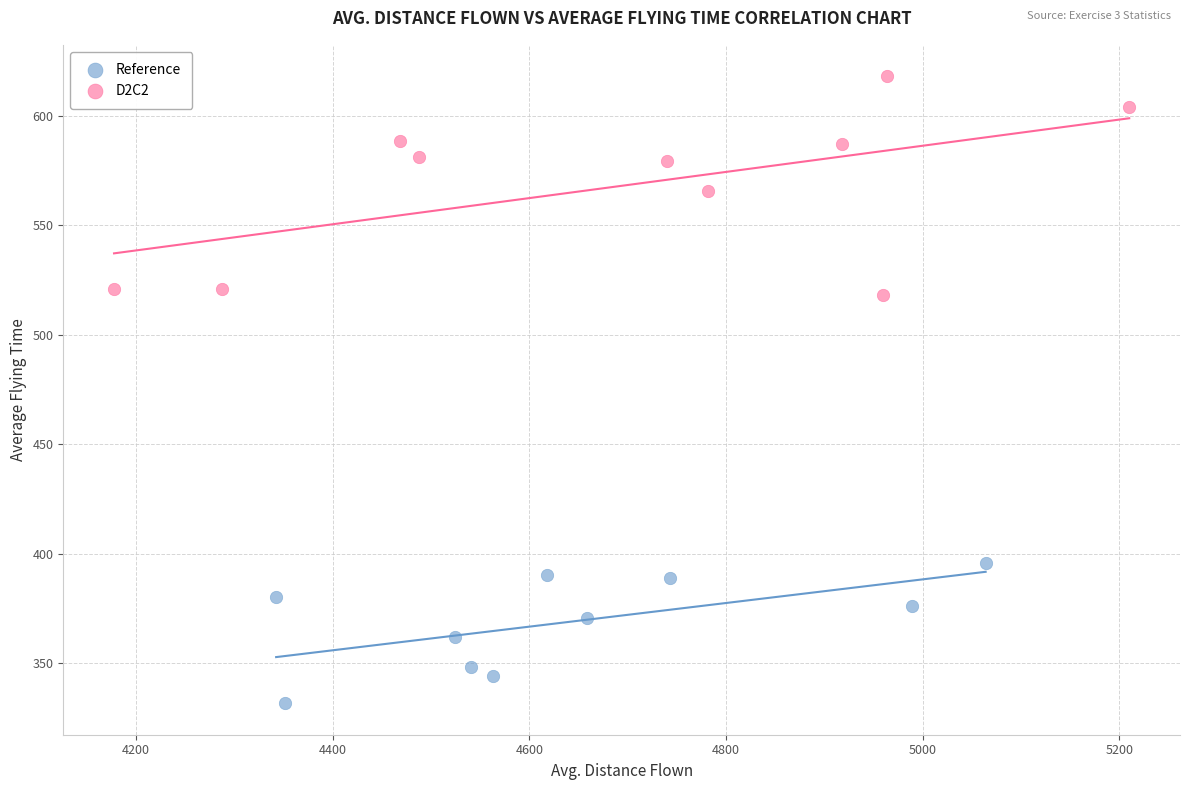

Which series contains the highest Y value?

D2C2